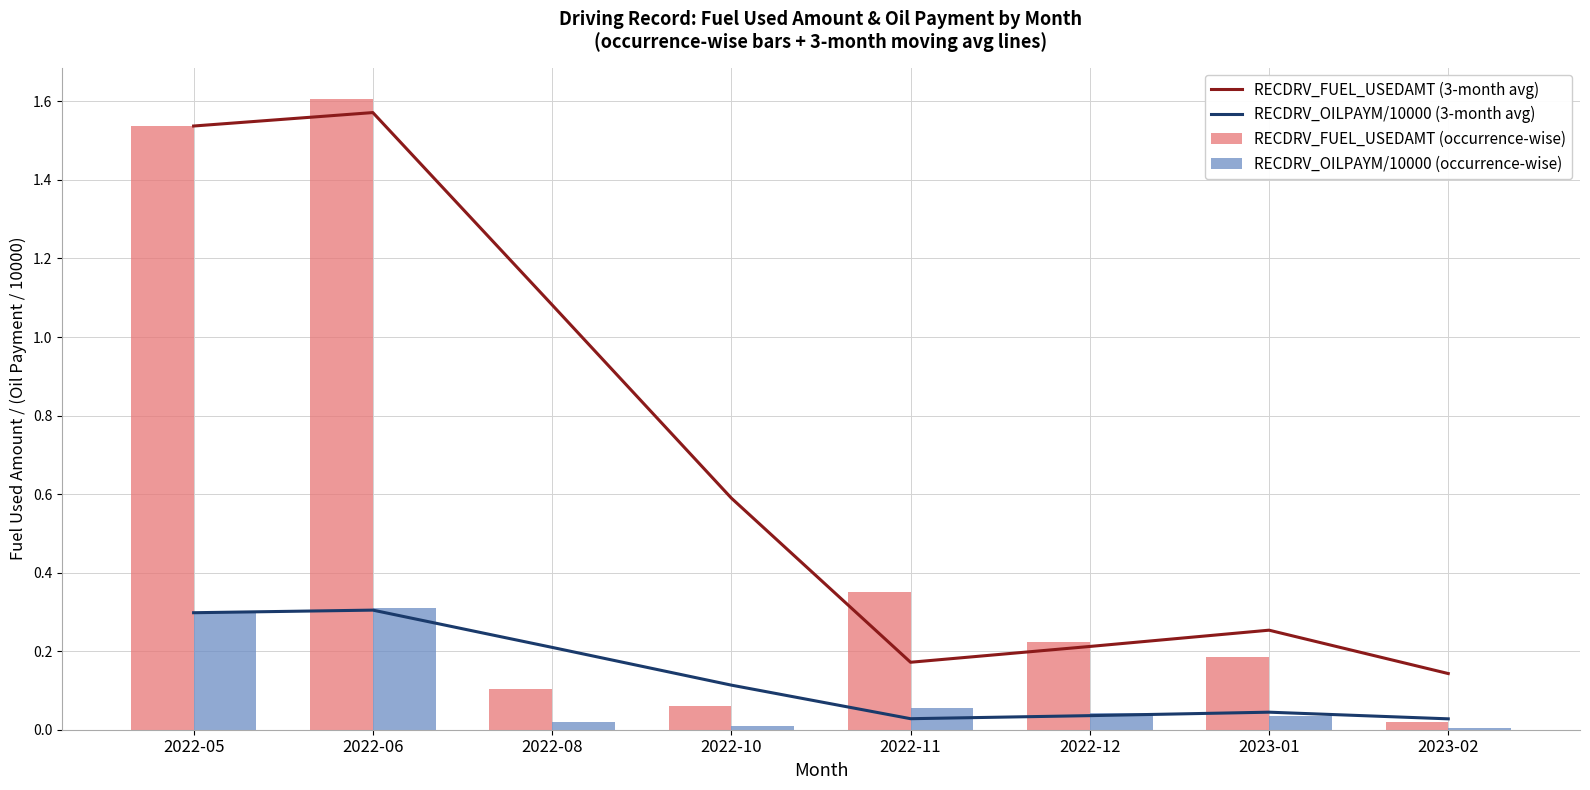

At 2023-01, list the series in order from smallest to largest.

RECDRV_OILPAYM/10000 (occurrence-wise), RECDRV_OILPAYM/10000 (3-month avg), RECDRV_FUEL_USEDAMT (occurrence-wise), RECDRV_FUEL_USEDAMT (3-month avg)